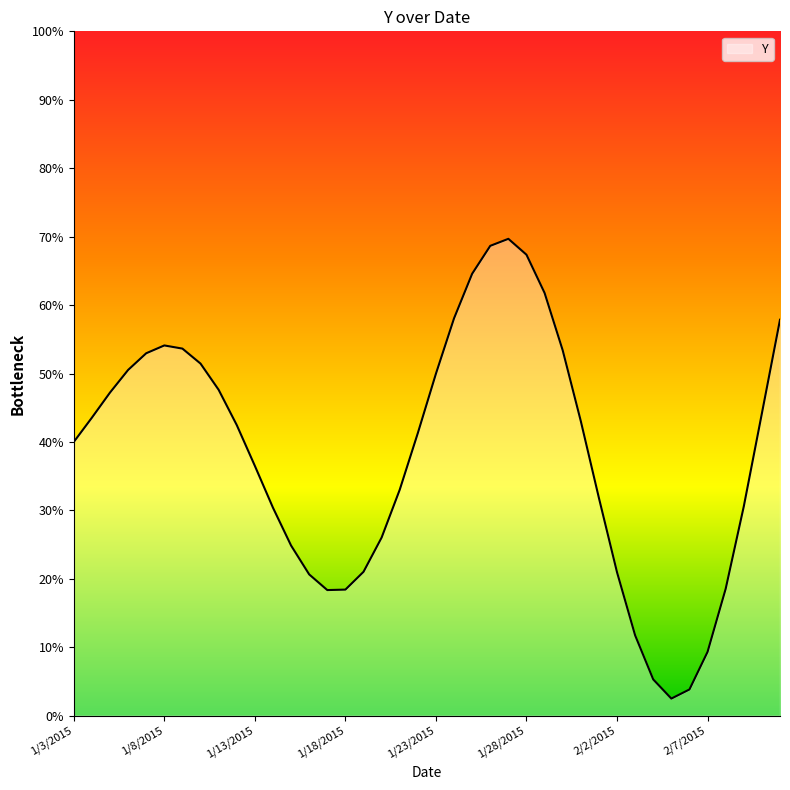

What is the smallest value displayed?

2.5